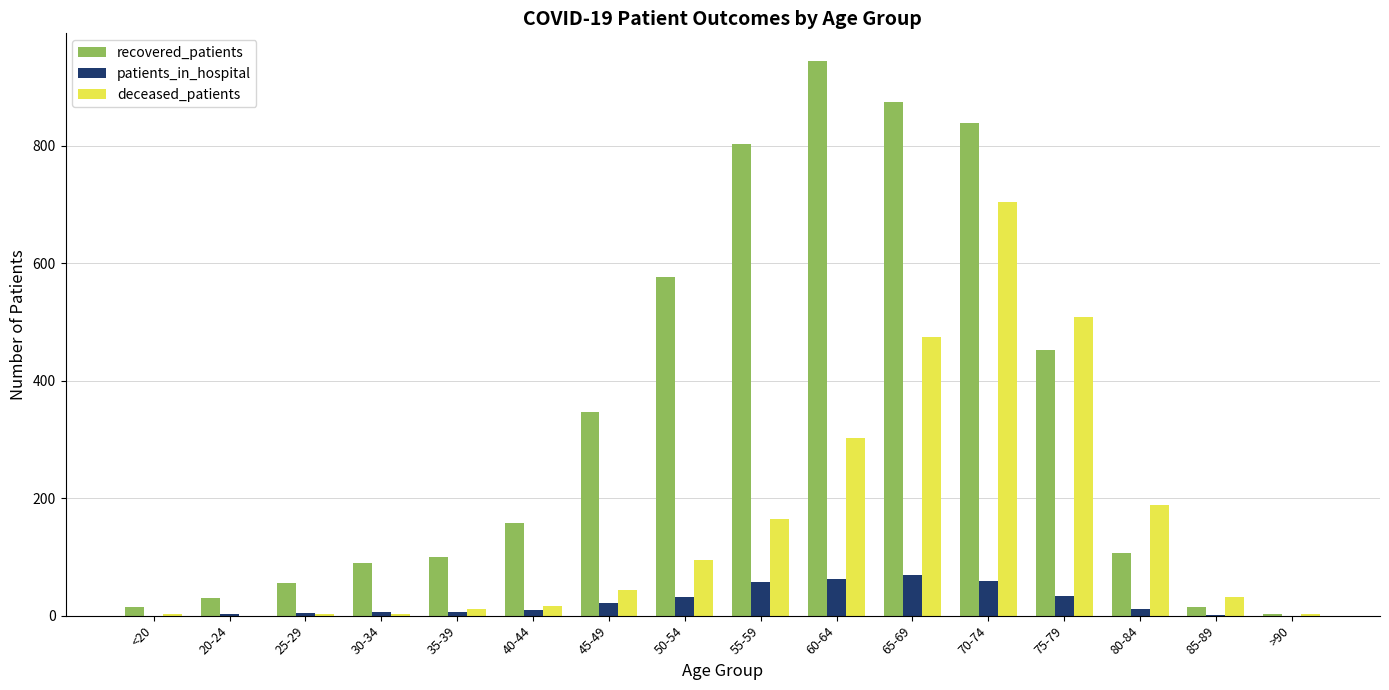

What is the maximum value shown in the chart?

944